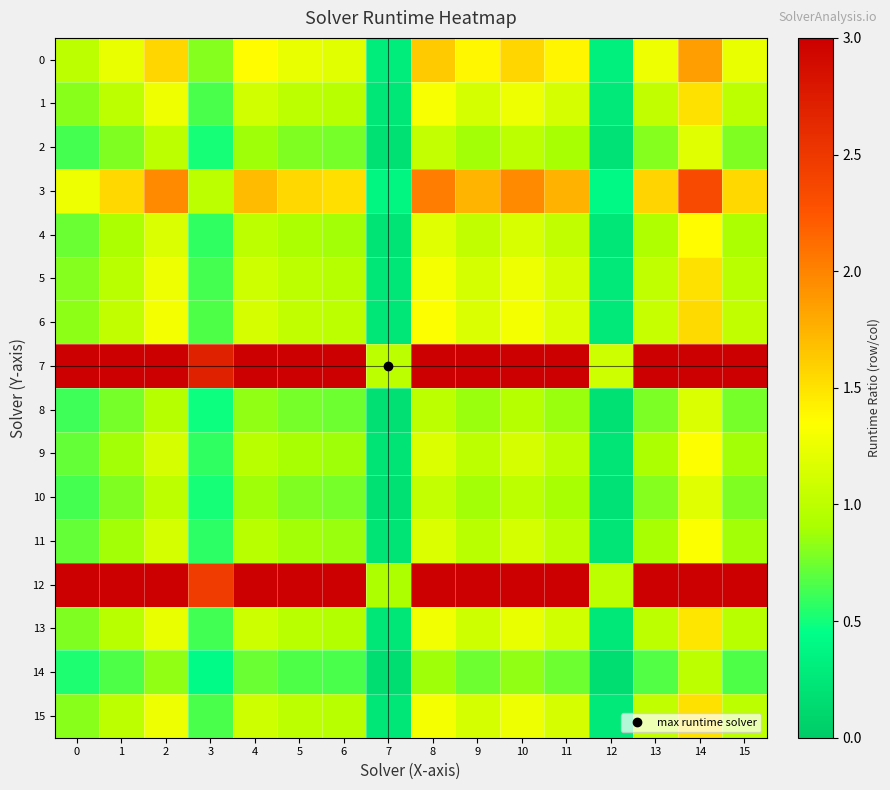

At how many categories does at least one series exceed 0?

16